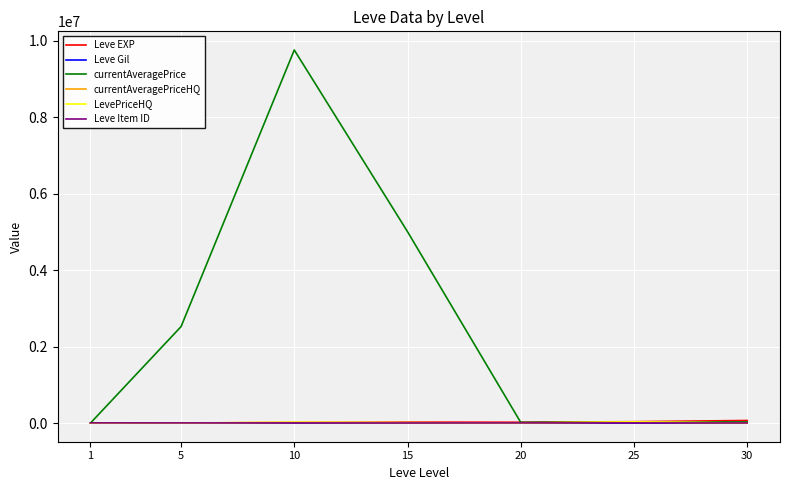

True or false: currentAveragePrice and currentAveragePriceHQ intersect in this chart.

True